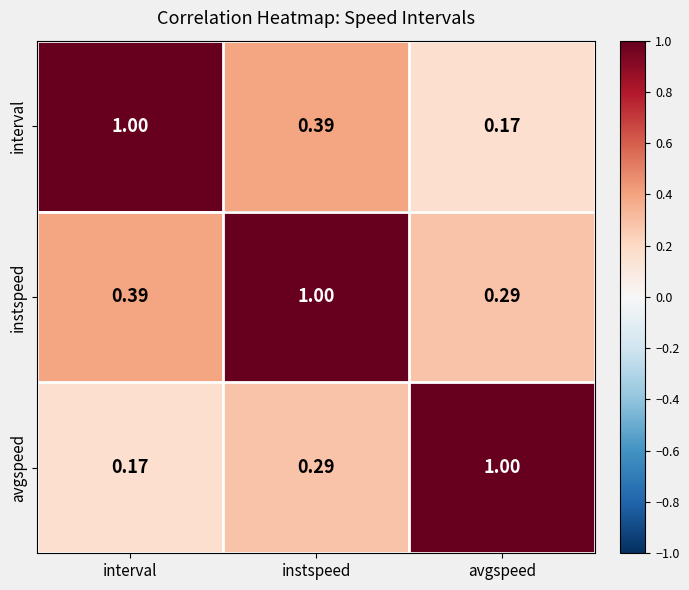

Which category has the lowest value in the avgspeed series?

interval